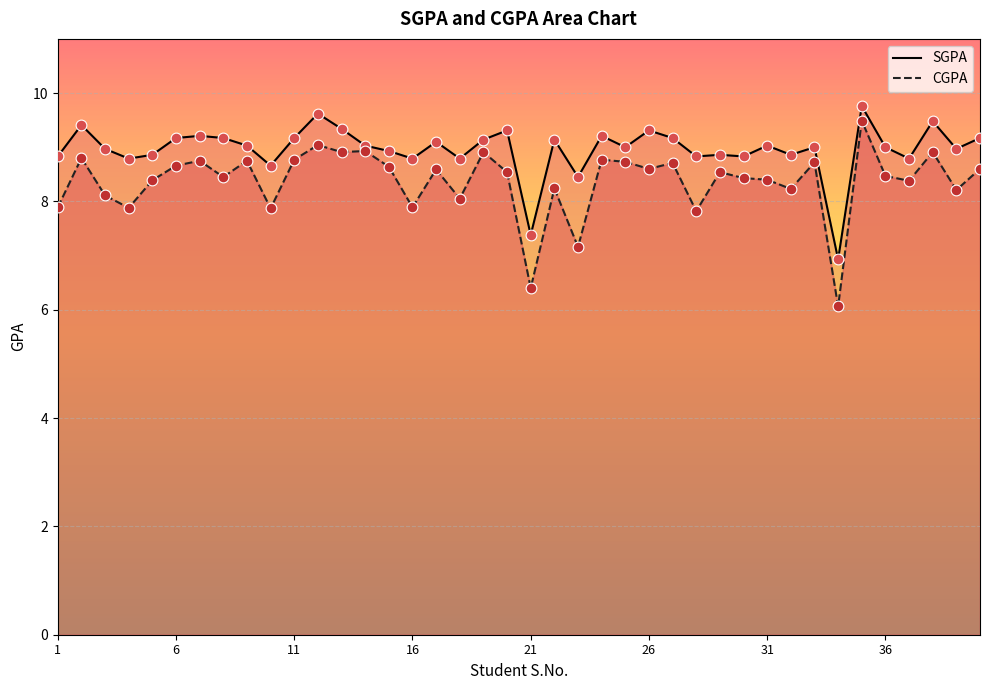

At which category is the sum across all series the highest?

35